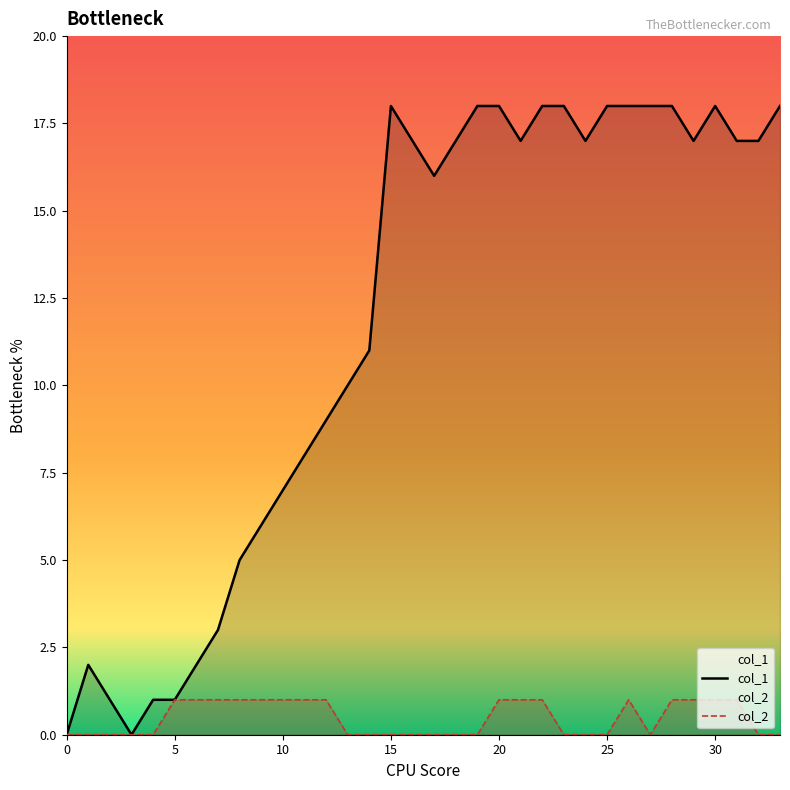

How many values in the col_1 series exceed 17?

11